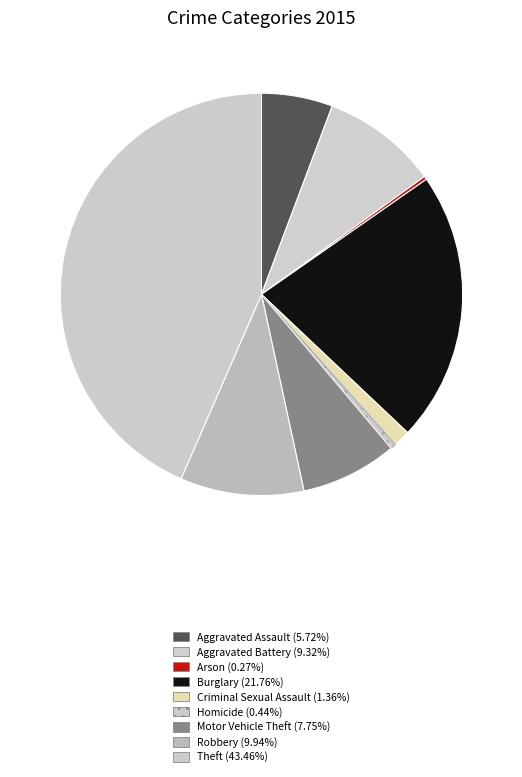

True or false: Burglary accounts for 22% of the total.

True